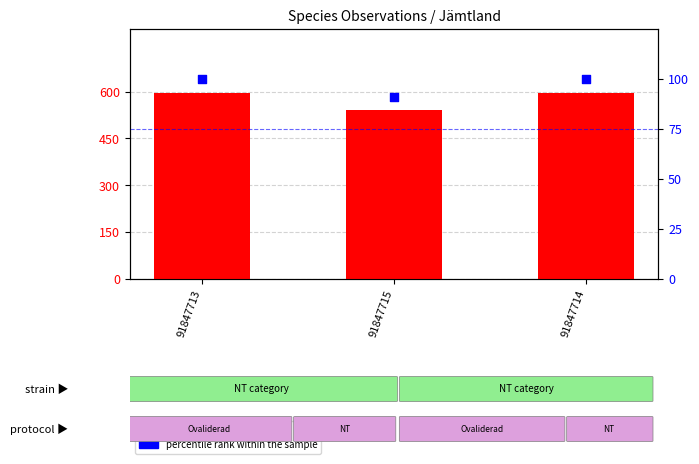

Which series has the largest total across all categories?

count